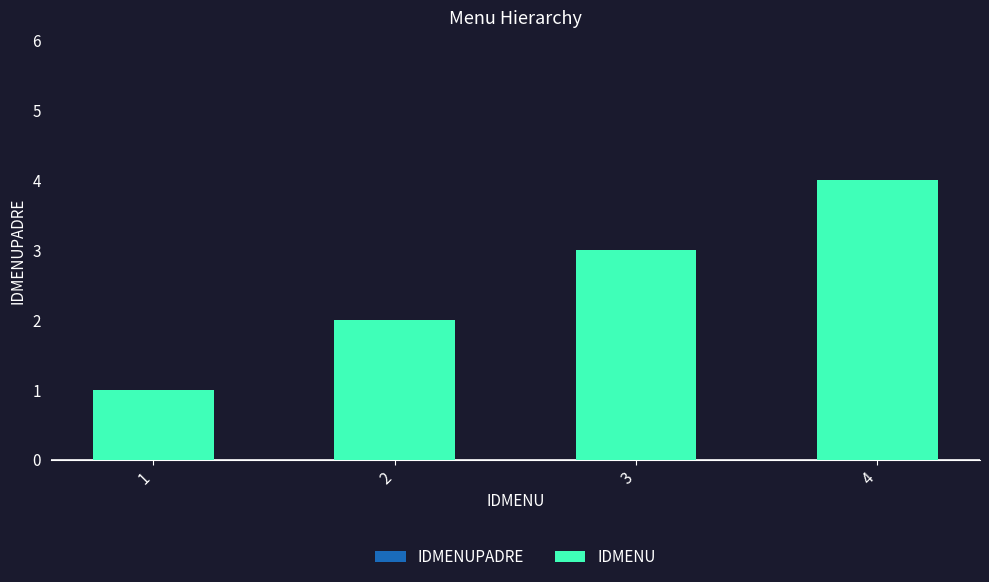

True or false: the data shows 2 at 2.

True